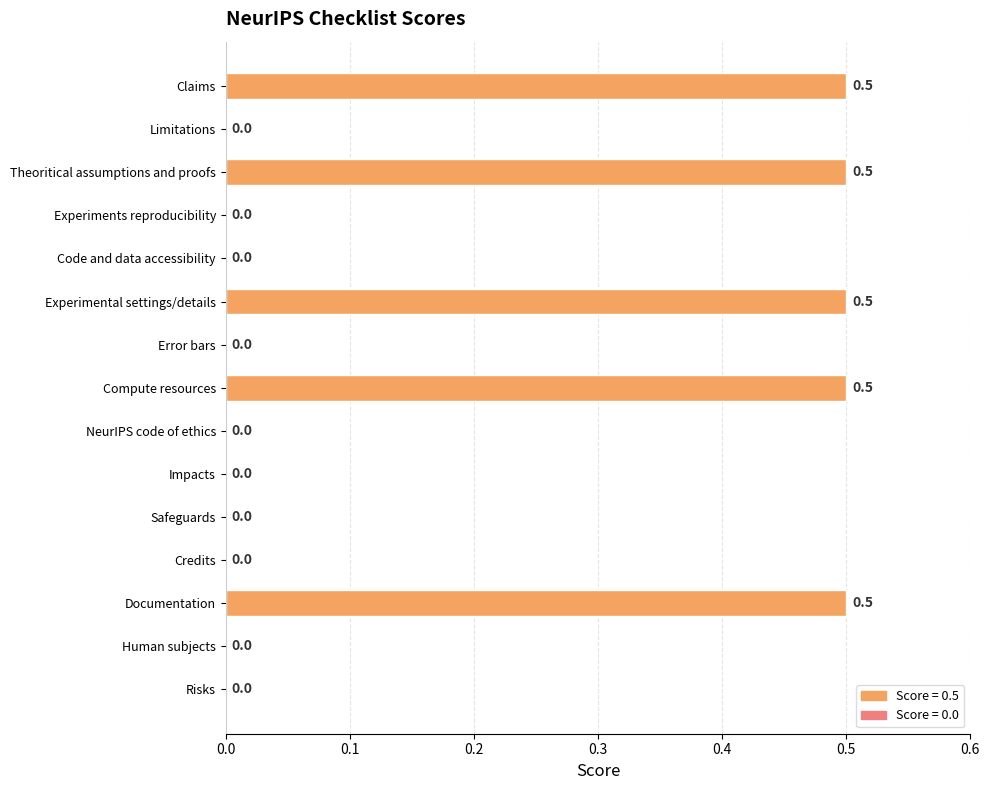

What is the greatest value displayed?

0.5